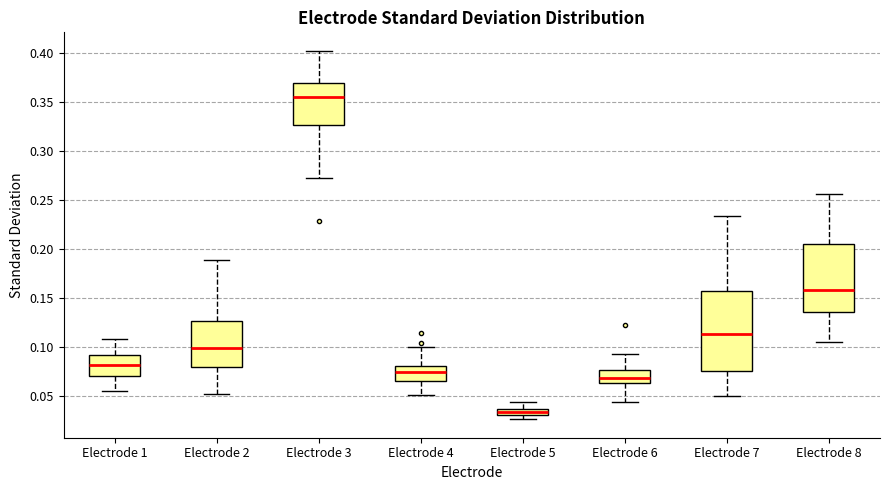

Which box has the lowest median line?

Electrode 5